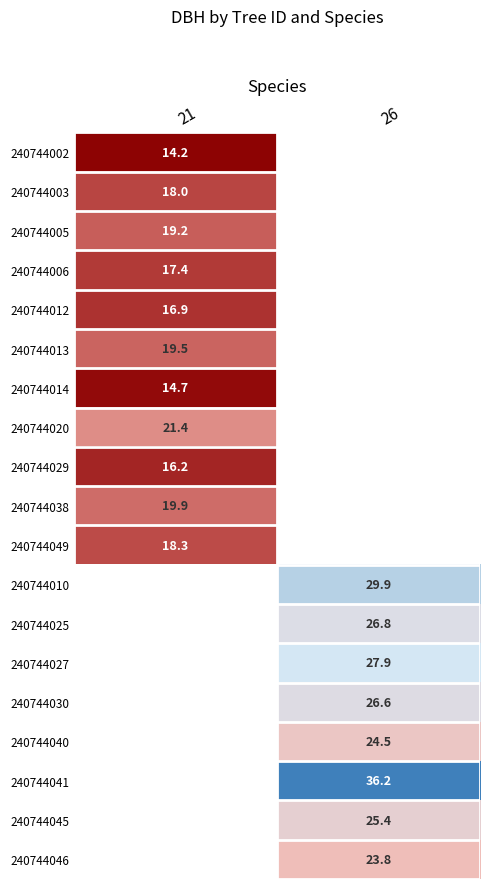

Rank the series by their maximum value, from lowest to highest.

240744002, 240744014, 240744029, 240744012, 240744006, 240744003, 240744049, 240744005, 240744013, 240744038, 240744020, 240744010, 240744025, 240744027, 240744030, 240744040, 240744041, 240744045, 240744046